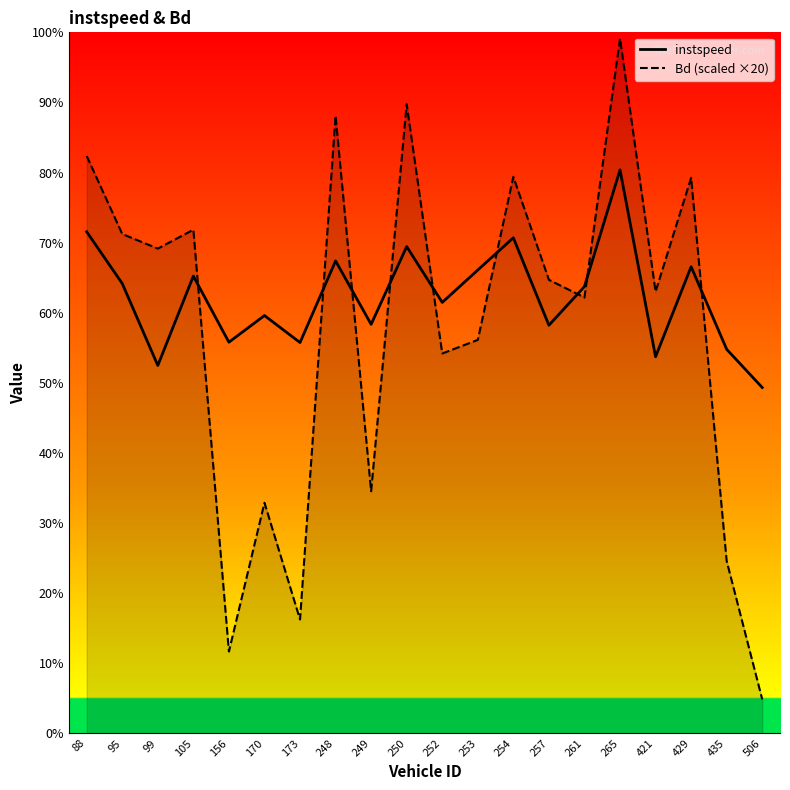

Which series has the widest spread of values?

Bd (scaled ×20)